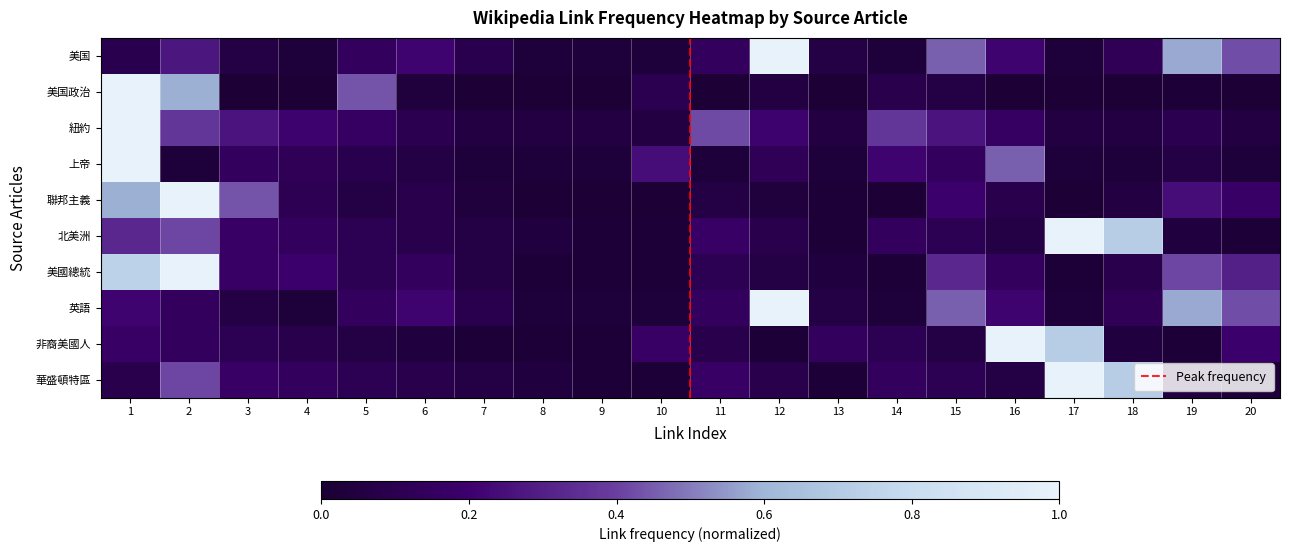

List the series in order of their peak value, lowest first.

美国, 美国政治, 紐約, 上帝, 聯邦主義, 北美洲, 美國總統, 英語, 非裔美國人, 華盛頓特區